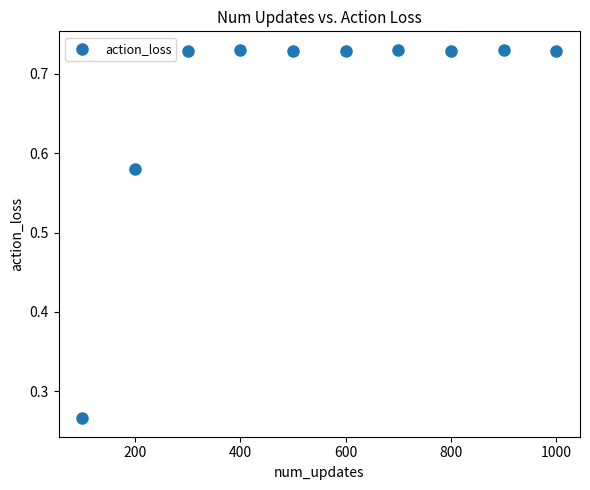

What is the range of Y values (max minus min)?

0.5